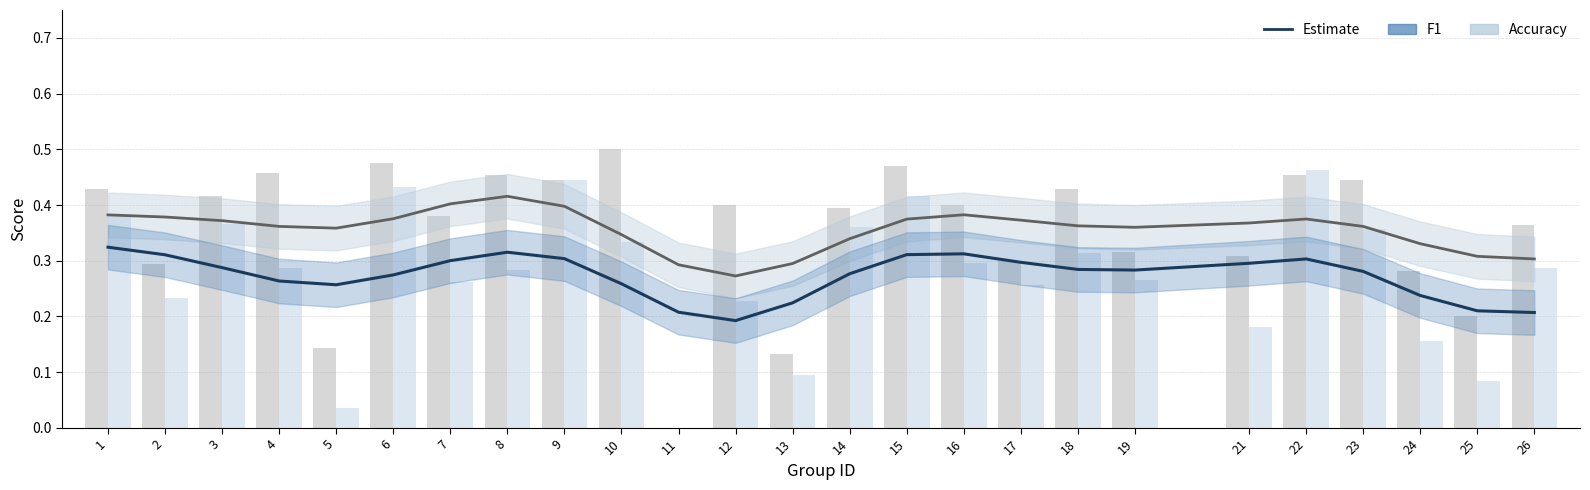

What is the sum of the f1 values at 14 and 7?

0.6